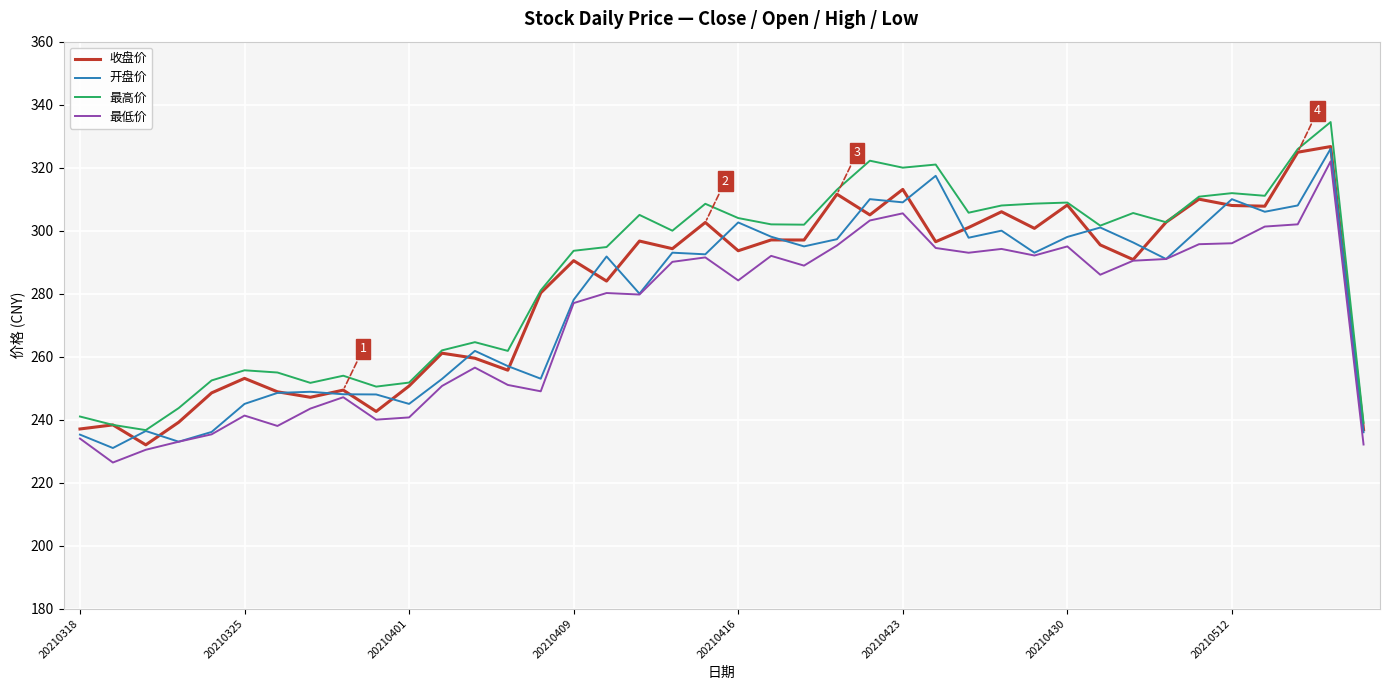

What is the minimum value for 最高价?

236.7